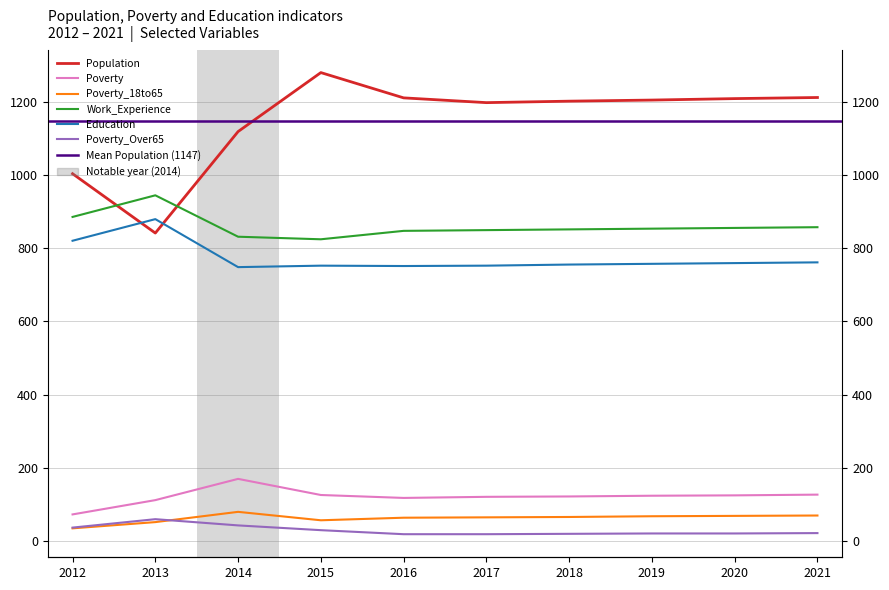

Is it true that Poverty_Over65 equals 8 at 2021?

False